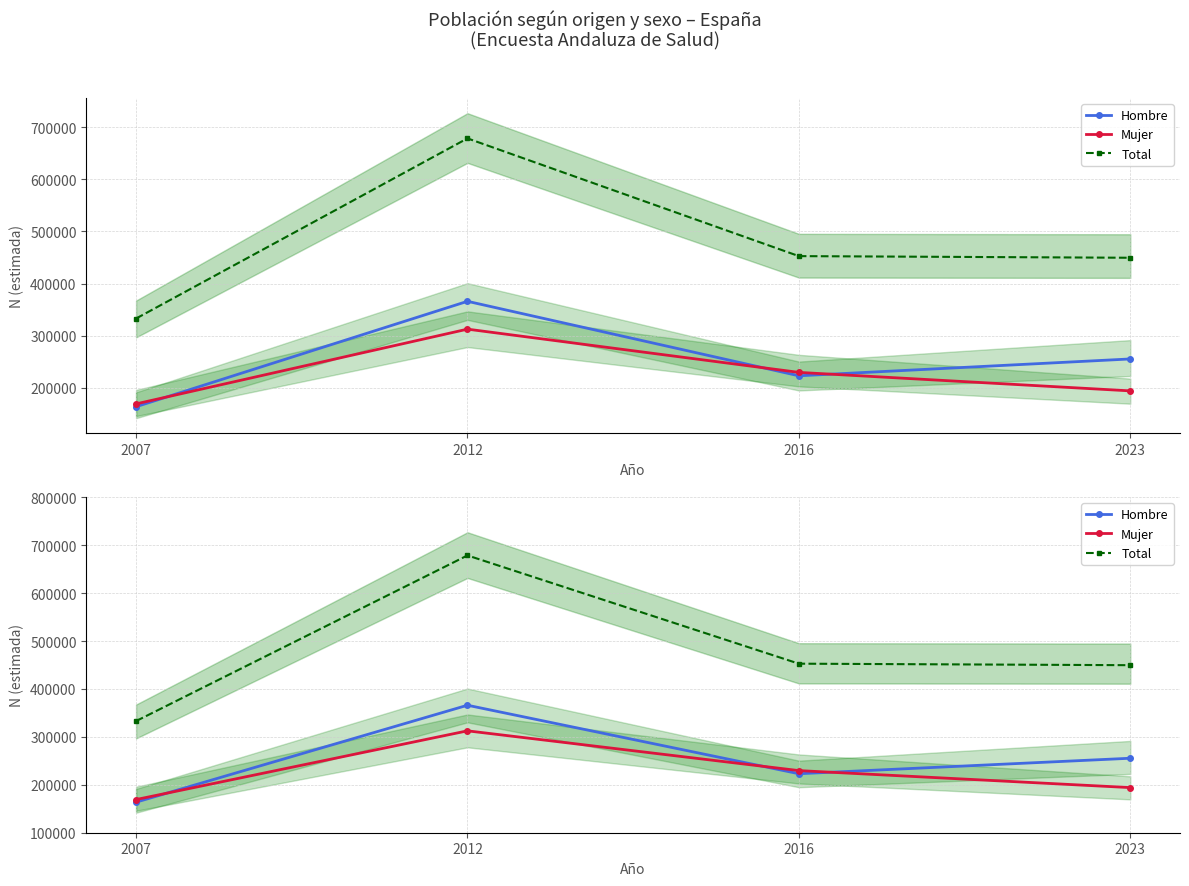

What is the difference between the second highest and minimum values in the Mujer series?

60433